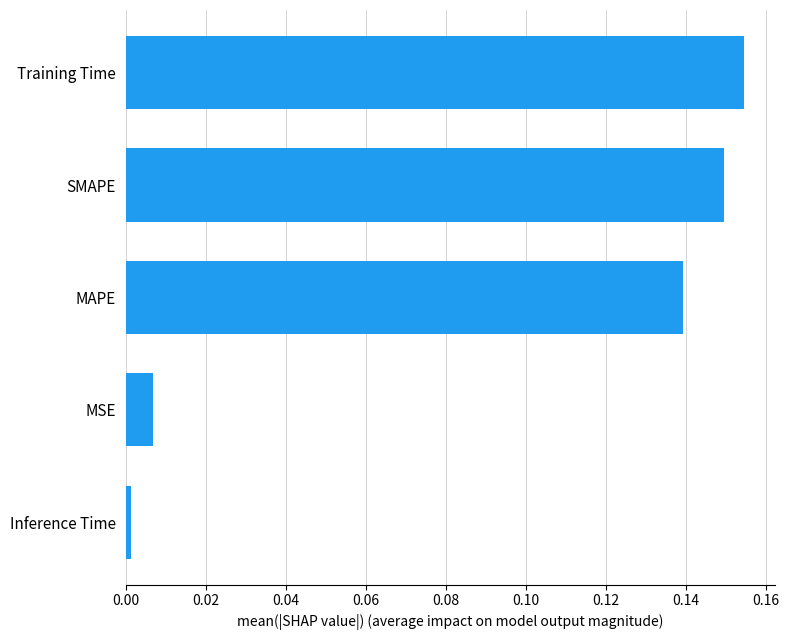

Does the chart contain any negative values?

No